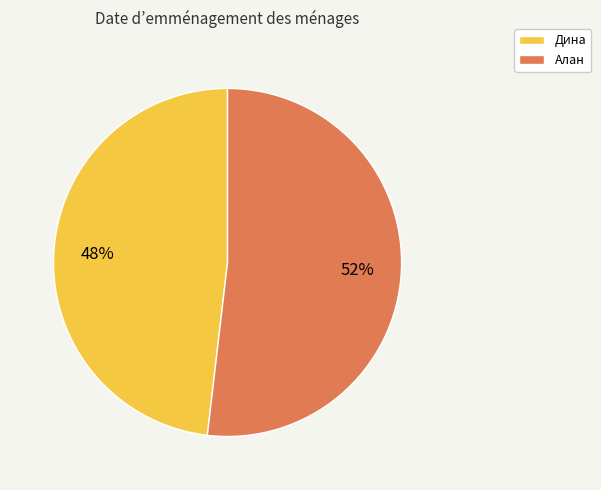

Which has a higher value, Алан or Дина?

Алан